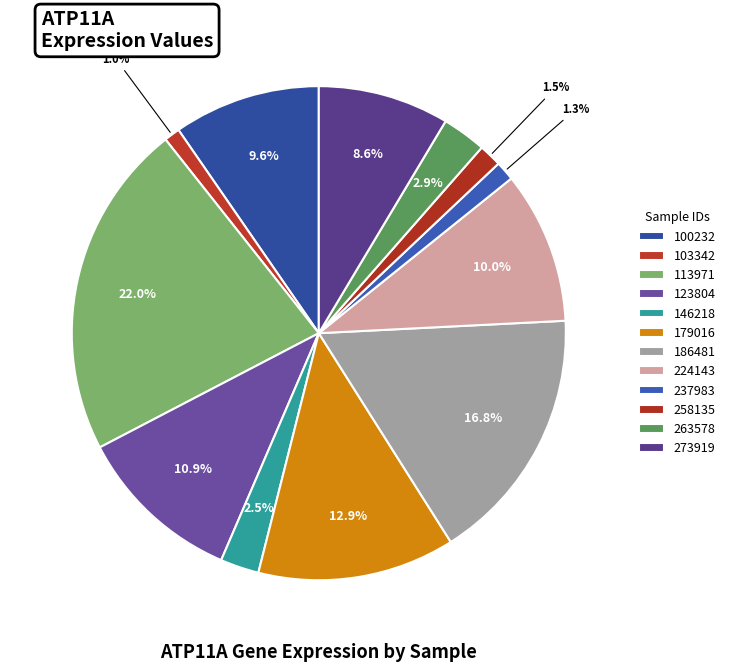

To the nearest percent, what is the average slice percentage?

8%